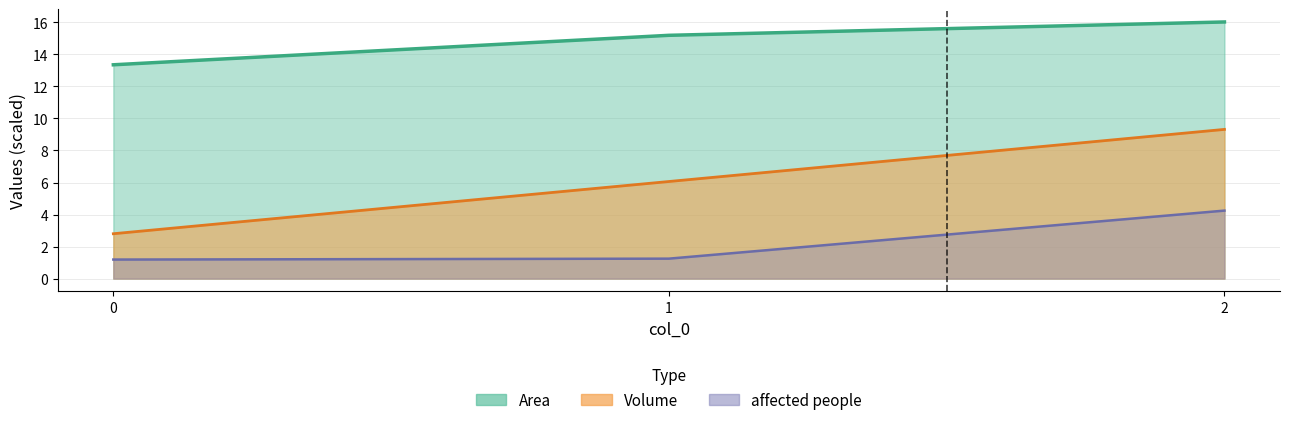

The Volume series shows 2.8 at 0. True or false?

True